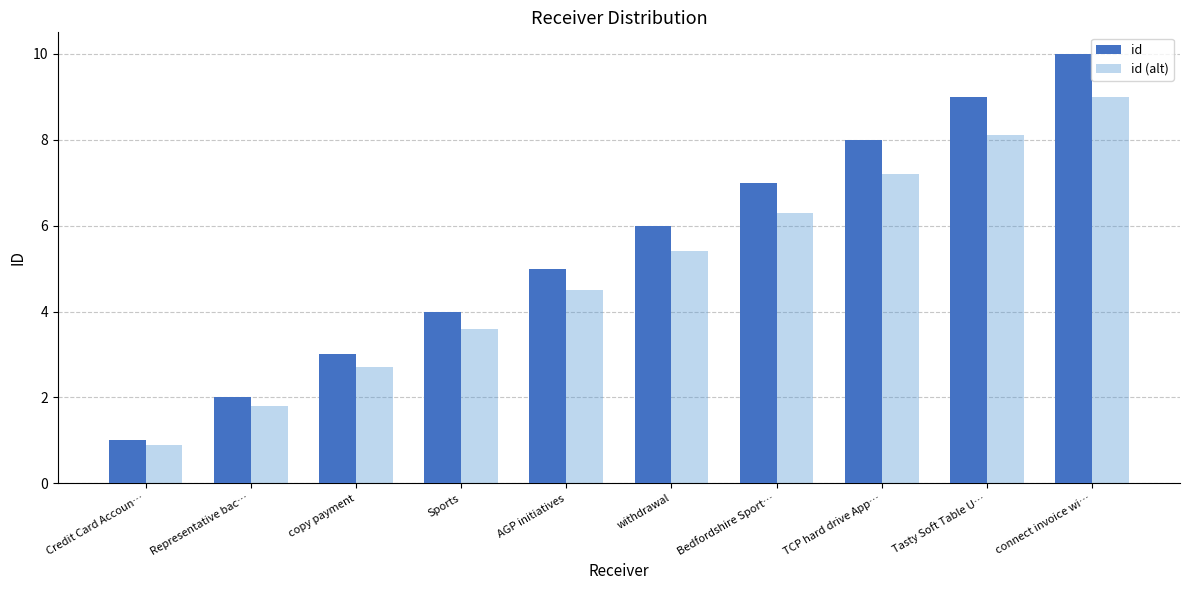

Which series has the largest total across all categories?

id